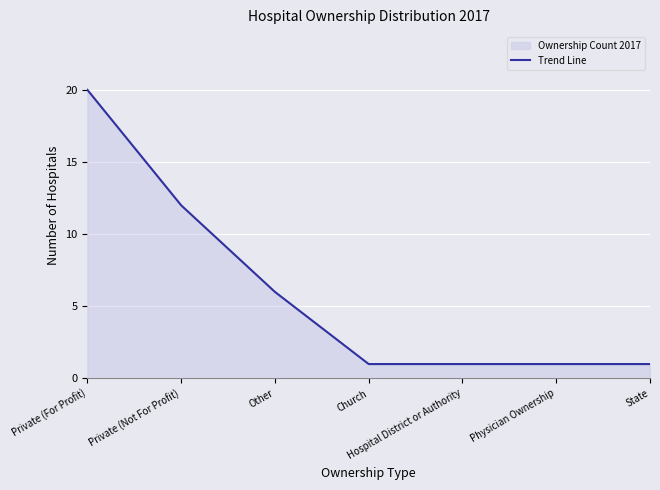

Reading left to right, transcribe all the data shown in this chart.

20	12	6	1	1	1	1